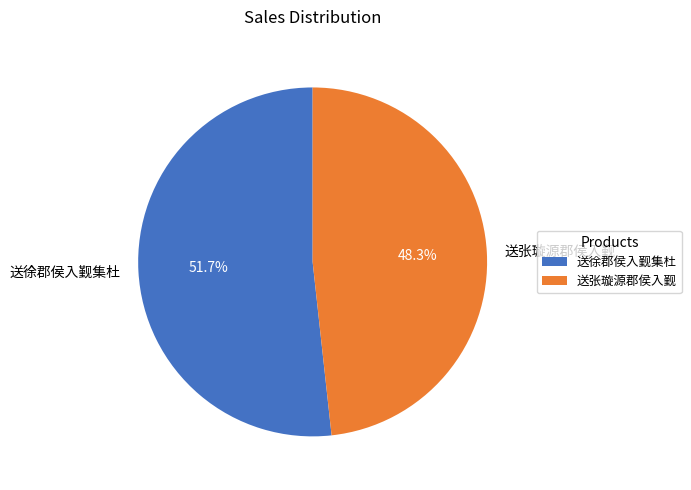

Rank the categories by value from lowest to highest.

送张璇源郡侯入觐, 送徐郡侯入觐集杜